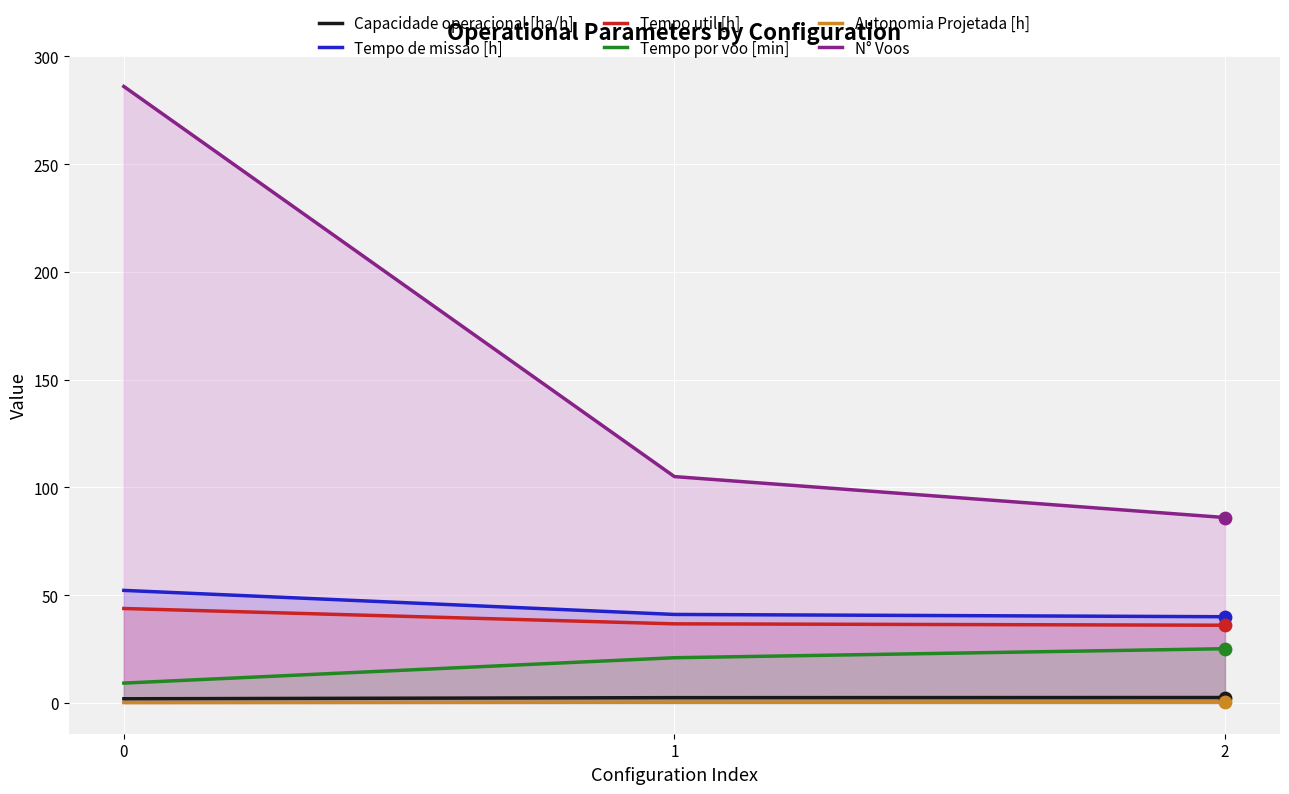

Which series contains the highest Y value?

N° Voos